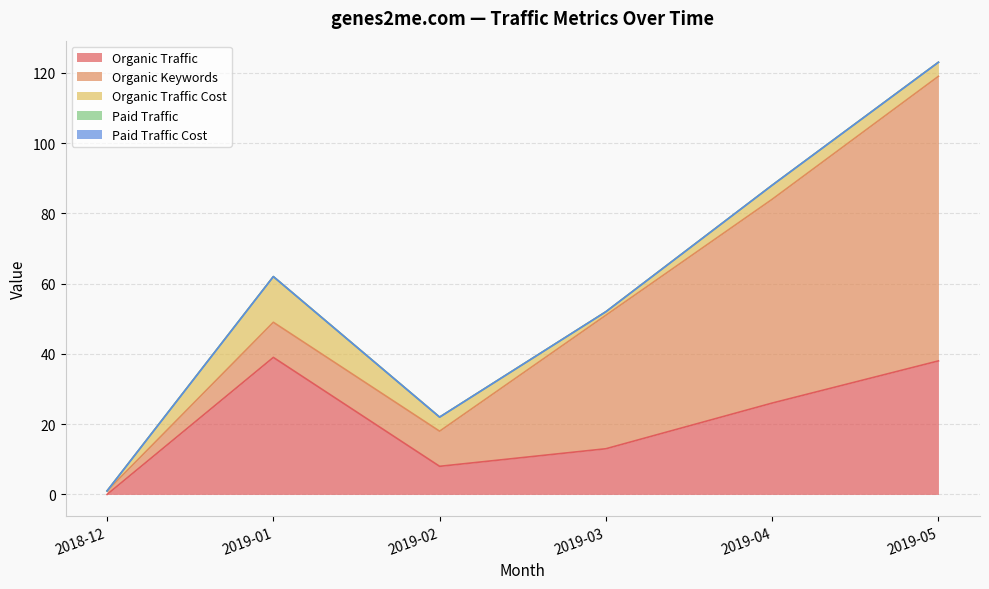

Which category has the highest value in the Organic Traffic series?

2019-01